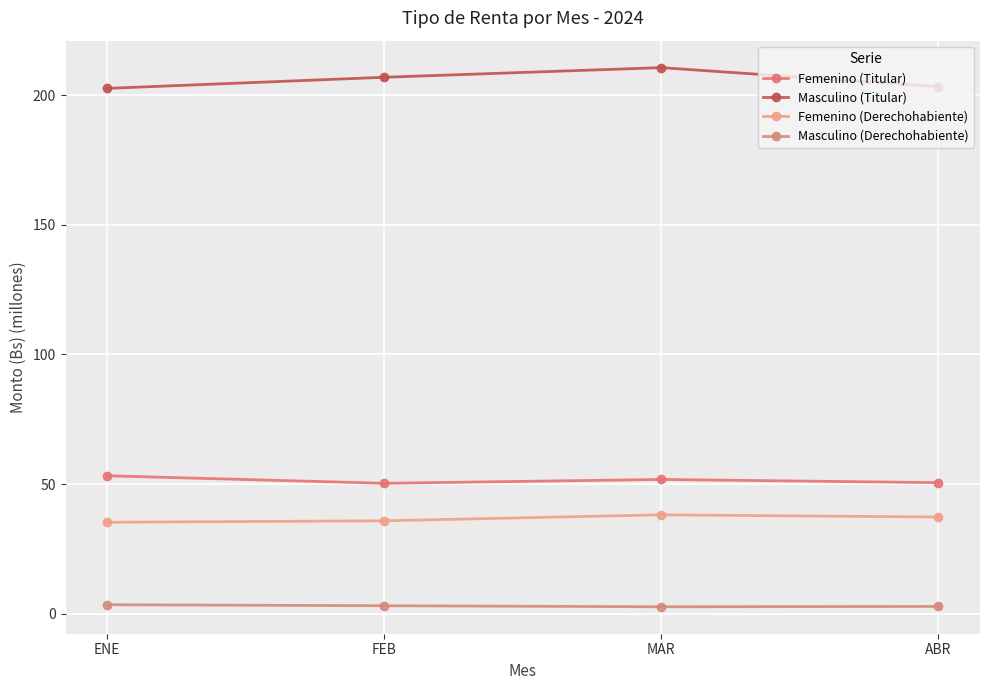

Which category has the lowest value in the Masculino (Titular) series?

ENE